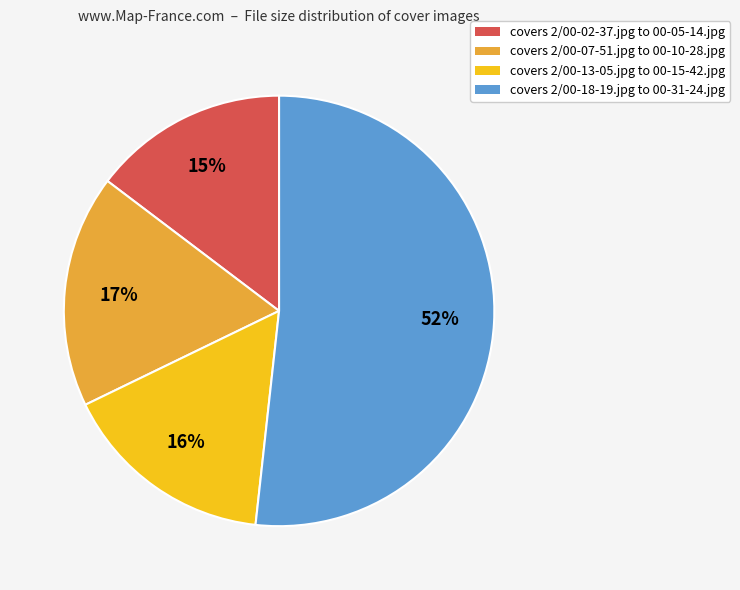

Does any single category account for the majority?

Yes